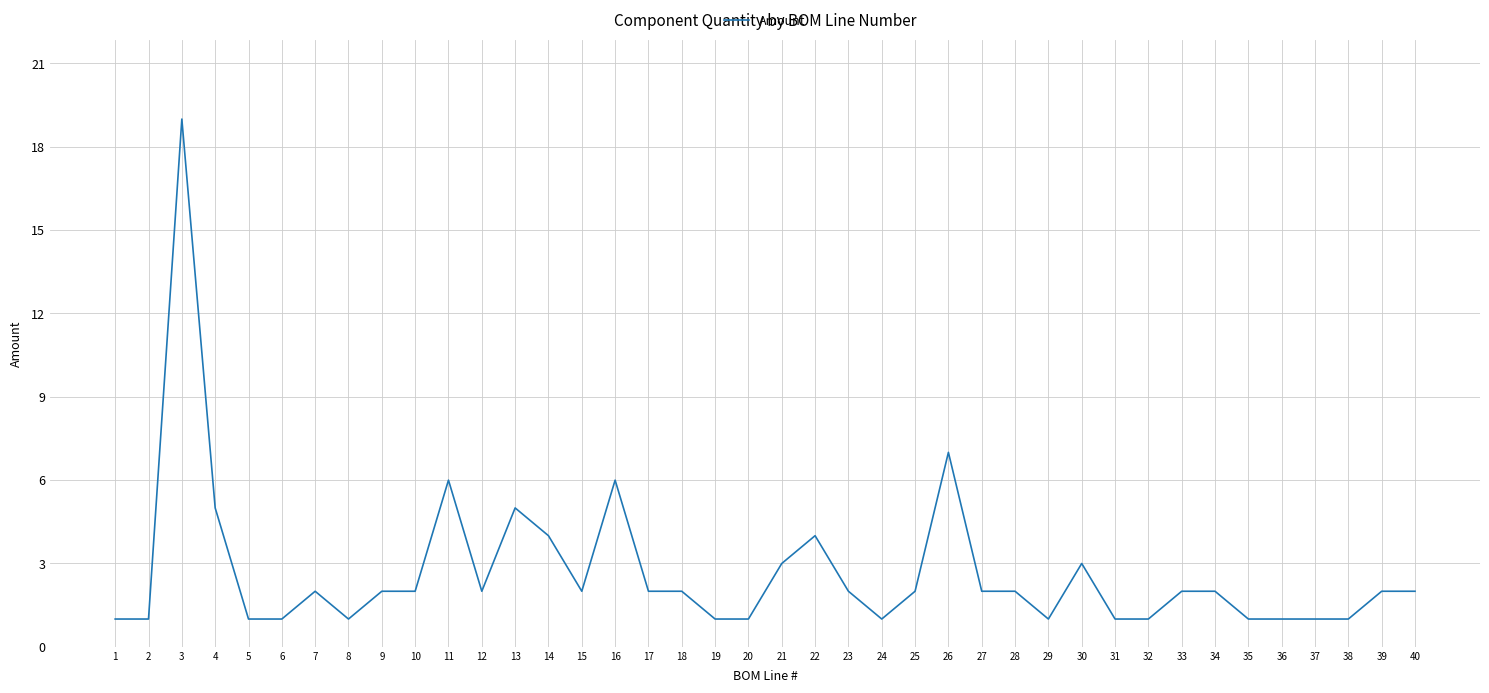

Approximately how many times larger is the value at 17 compared to 7?

1.0